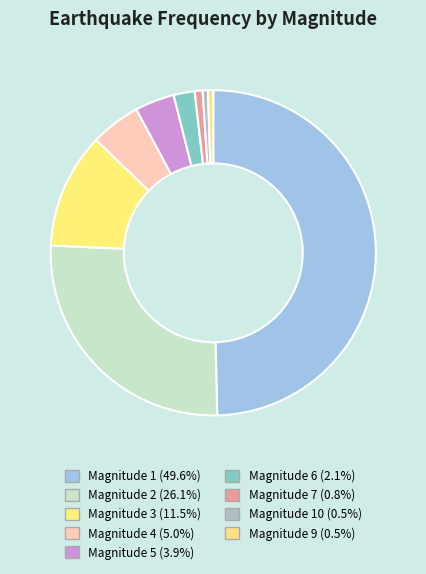

Count the number of slices in the pie.

9